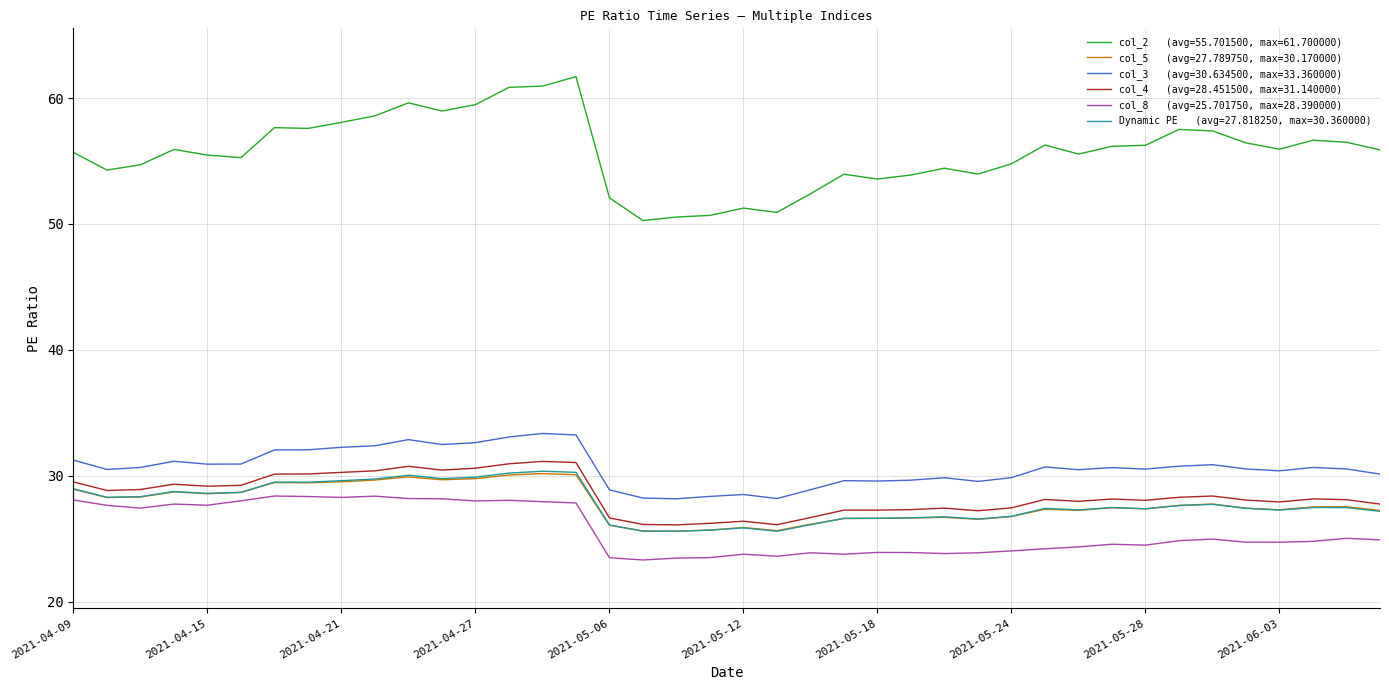

What is the maximum value shown in the chart?

61.7